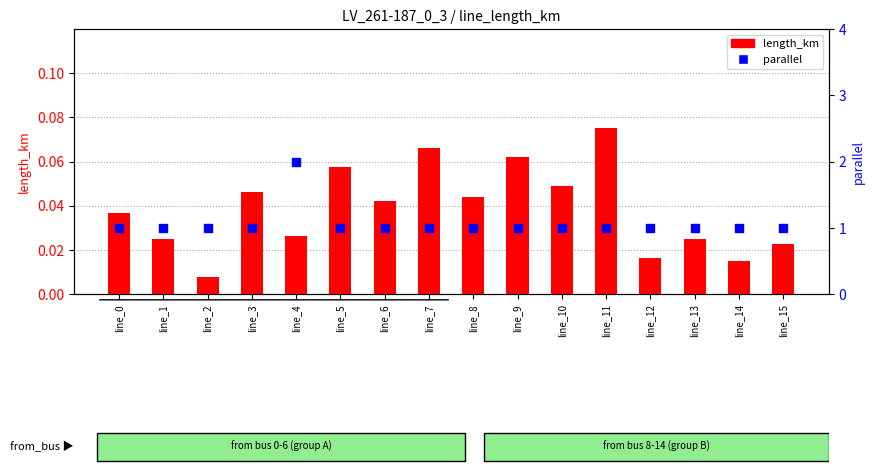

What are all the series names shown in the legend?

length_km, parallel